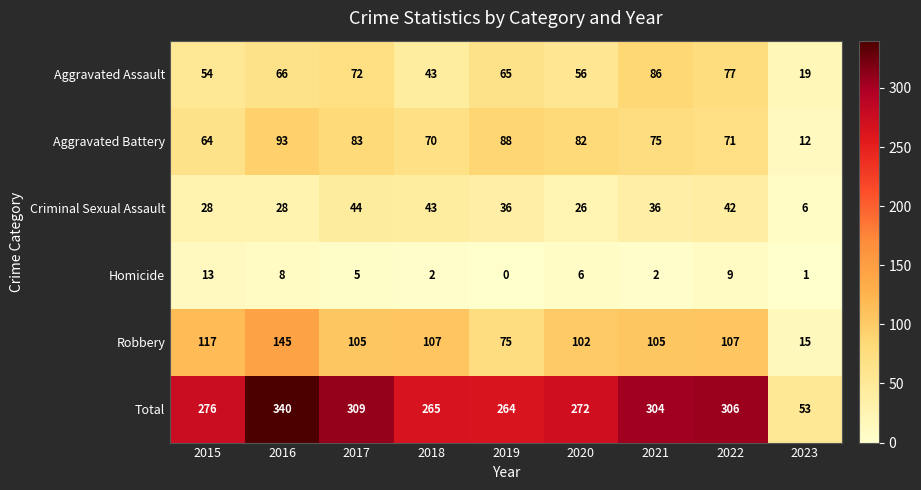

What is the total value across all series at 2017?

618